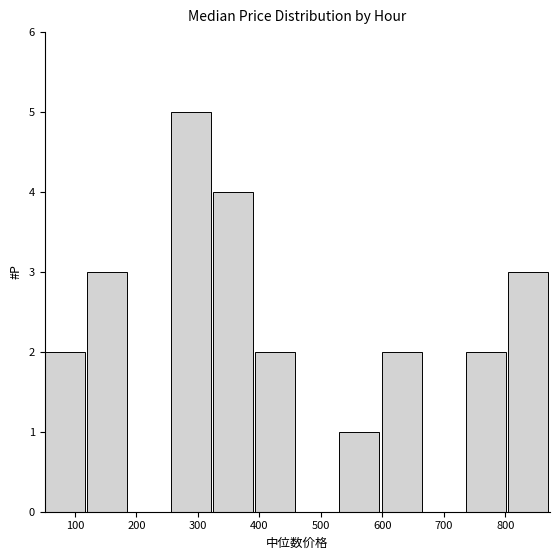

Reading left to right, list every bar in this chart as the range it spans on the x-axis followed by its height. Neither the bar edges nor the heights are printed on the chart, so give them approximately, as read against the axes.

50 to 120: 2
120 to 190: 3
190 to 260: 0
260 to 320: 5
320 to 390: 4
390 to 460: 2
460 to 530: 0
530 to 600: 1
600 to 670: 2
670 to 740: 0
740 to 800: 2
800 to 870: 3